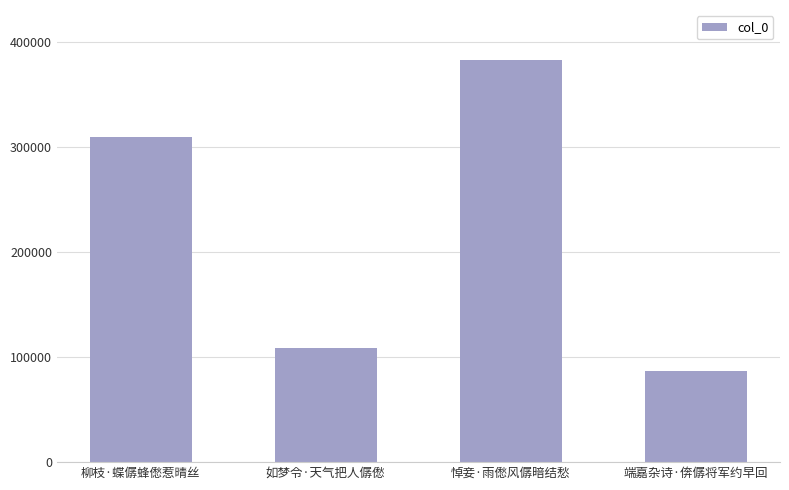

What is the ratio of the value at 悼妾·雨僽风僝暗结愁 to the value at 端嘉杂诗·倴僝将军约早回?

4.4